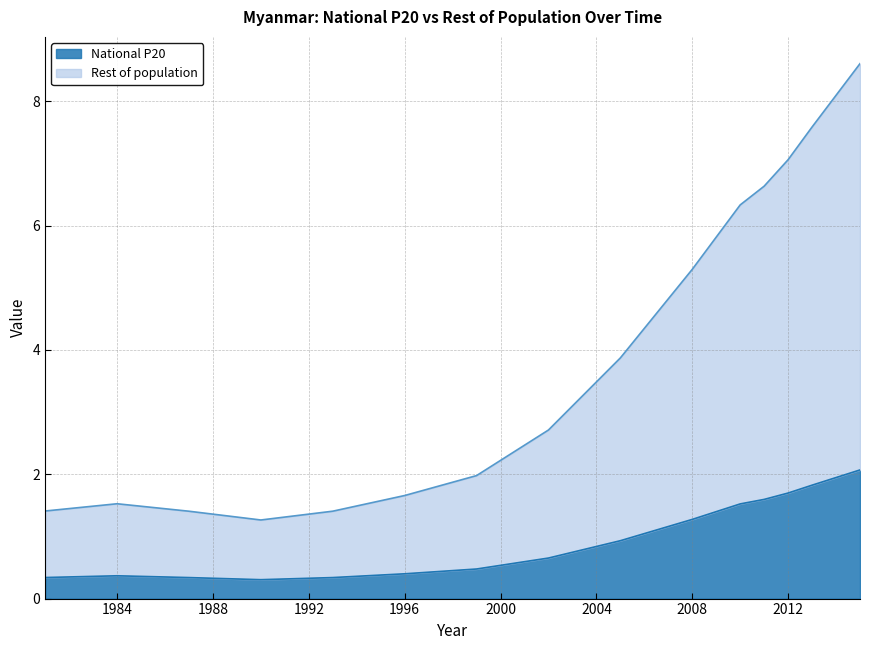

Read the National P20 value at 2015.

2.1